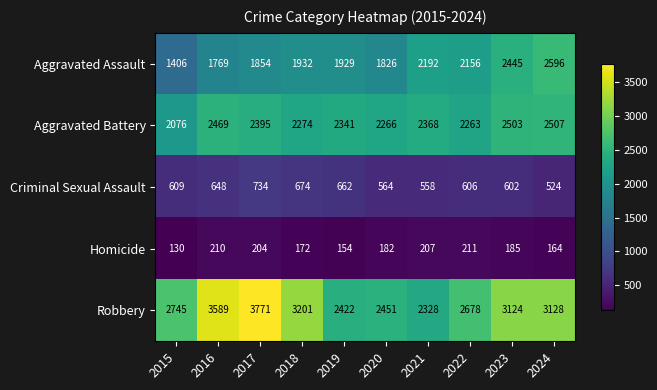

Between 2021 and 2022, which series saw the biggest shift?

Robbery